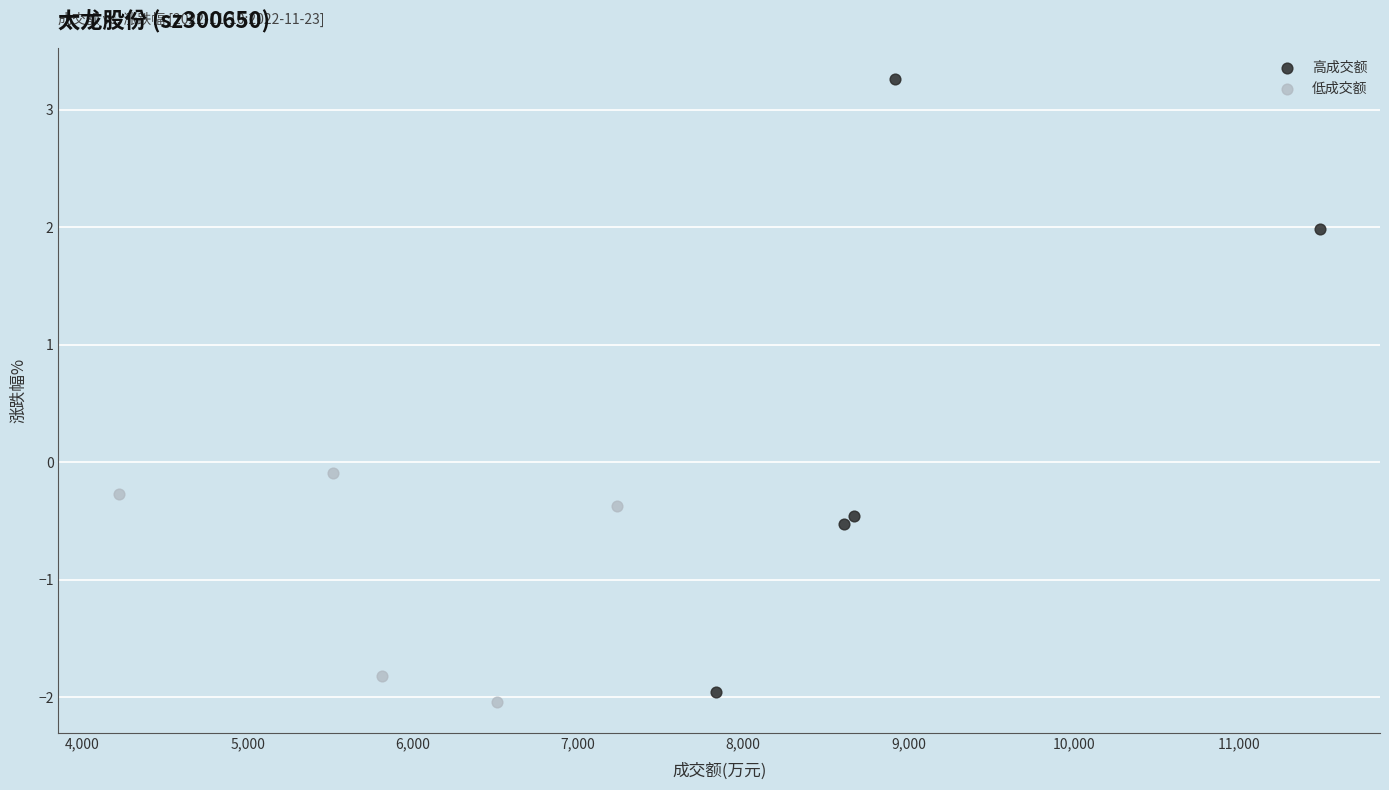

Which series contains the highest Y value?

高成交额